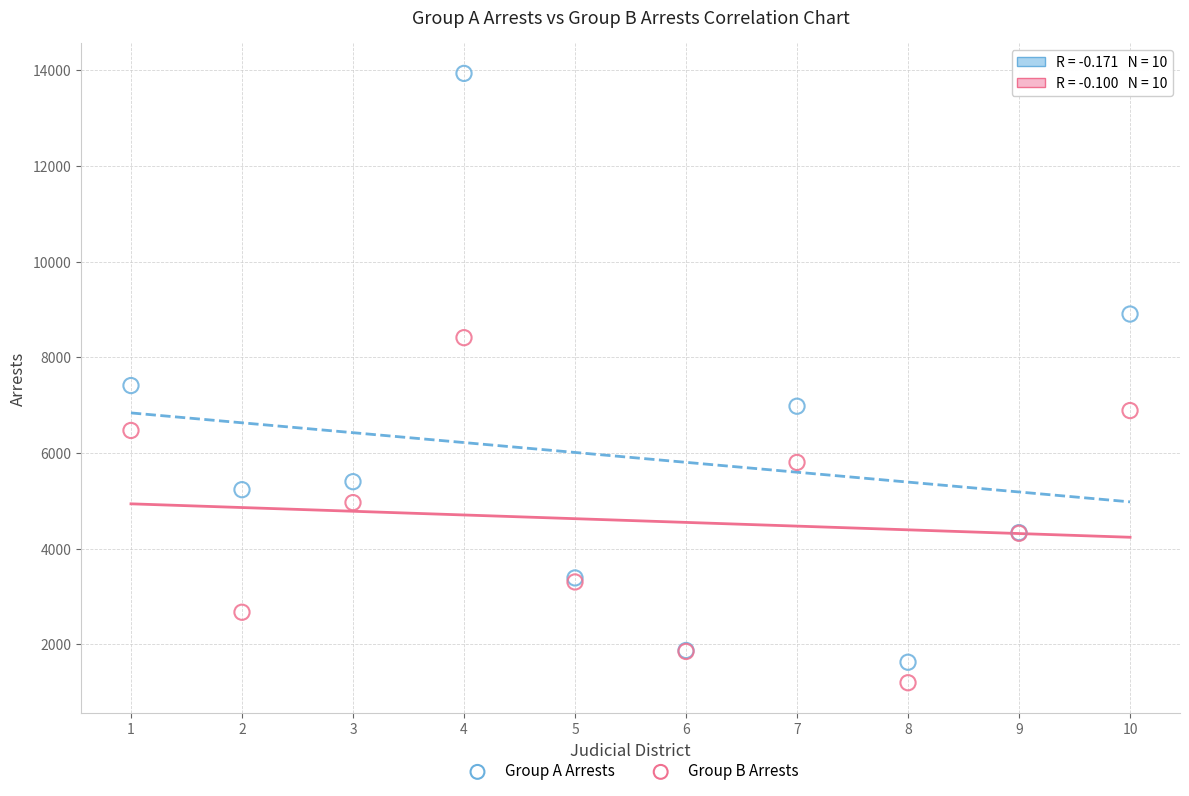

Which series contains the highest Y value?

Group A Arrests